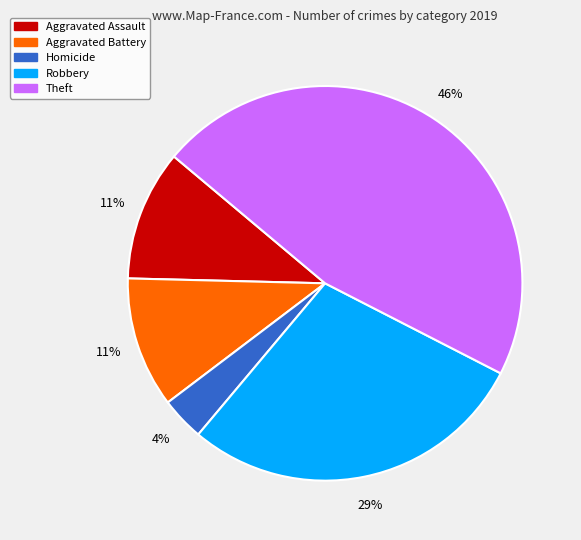

To the nearest percent, what is the average slice percentage?

20%